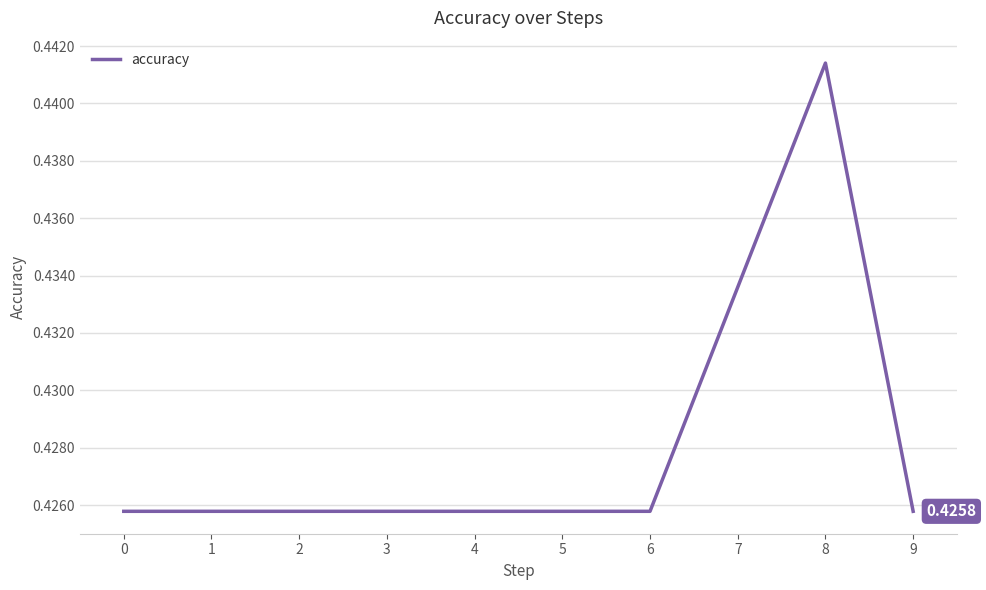

The value at 6 is 0.2. True or false?

False